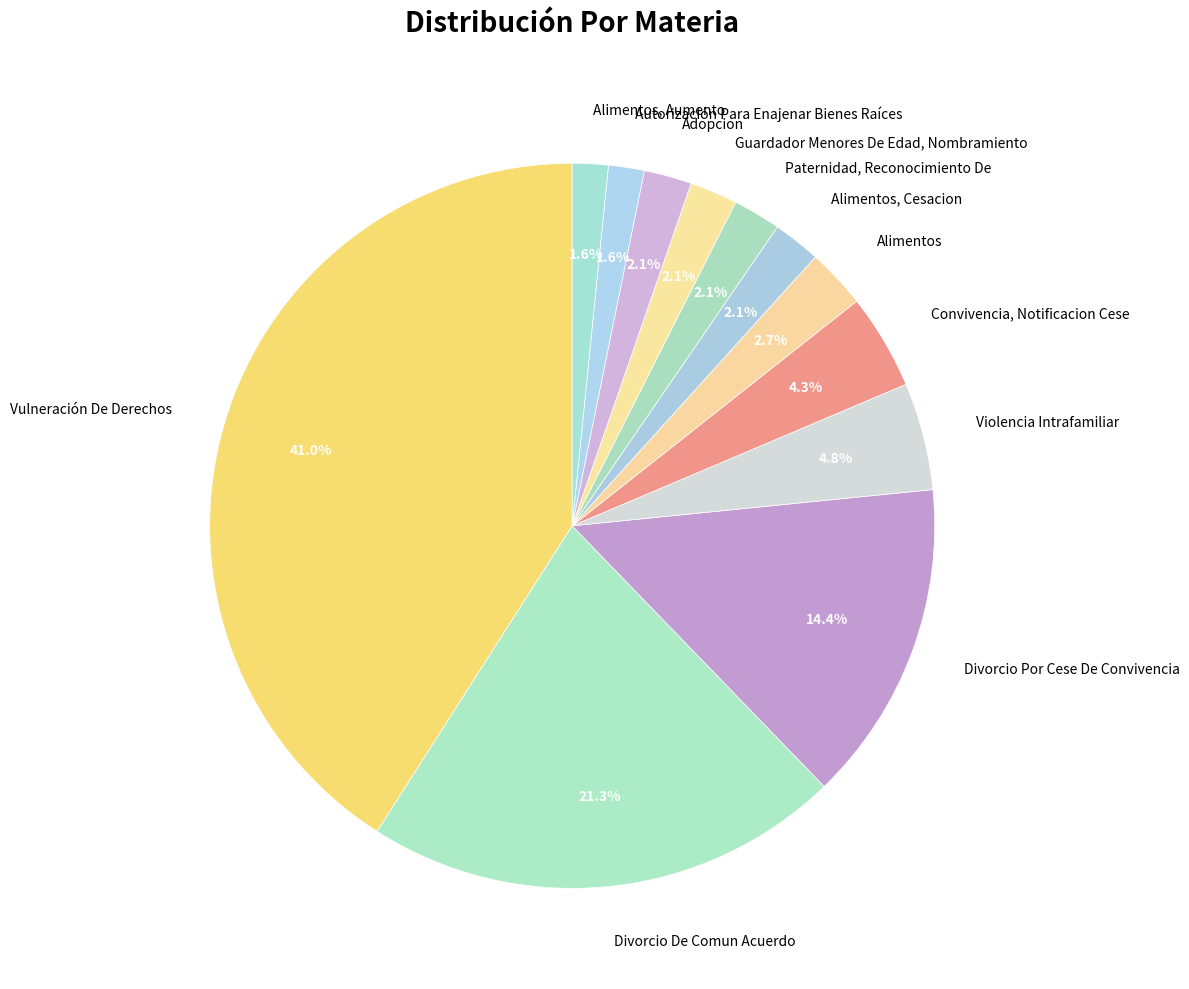

What is the largest slice in the pie chart?

Vulneración De Derechos